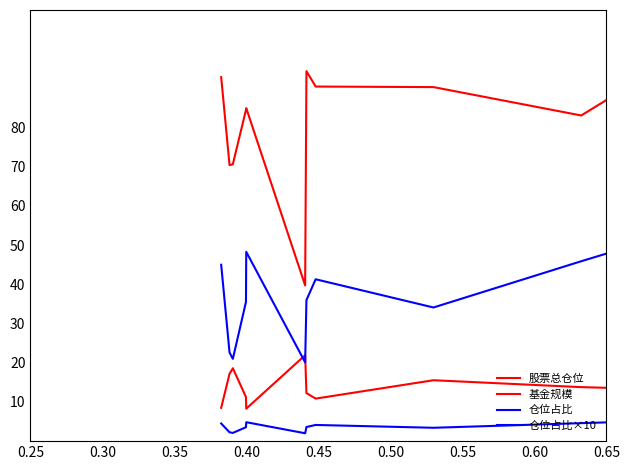

Is this an area chart (filled region under the line)?

No